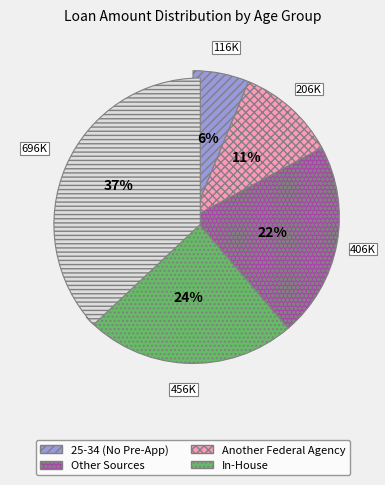

To the nearest percent, what is the average slice percentage?

20%